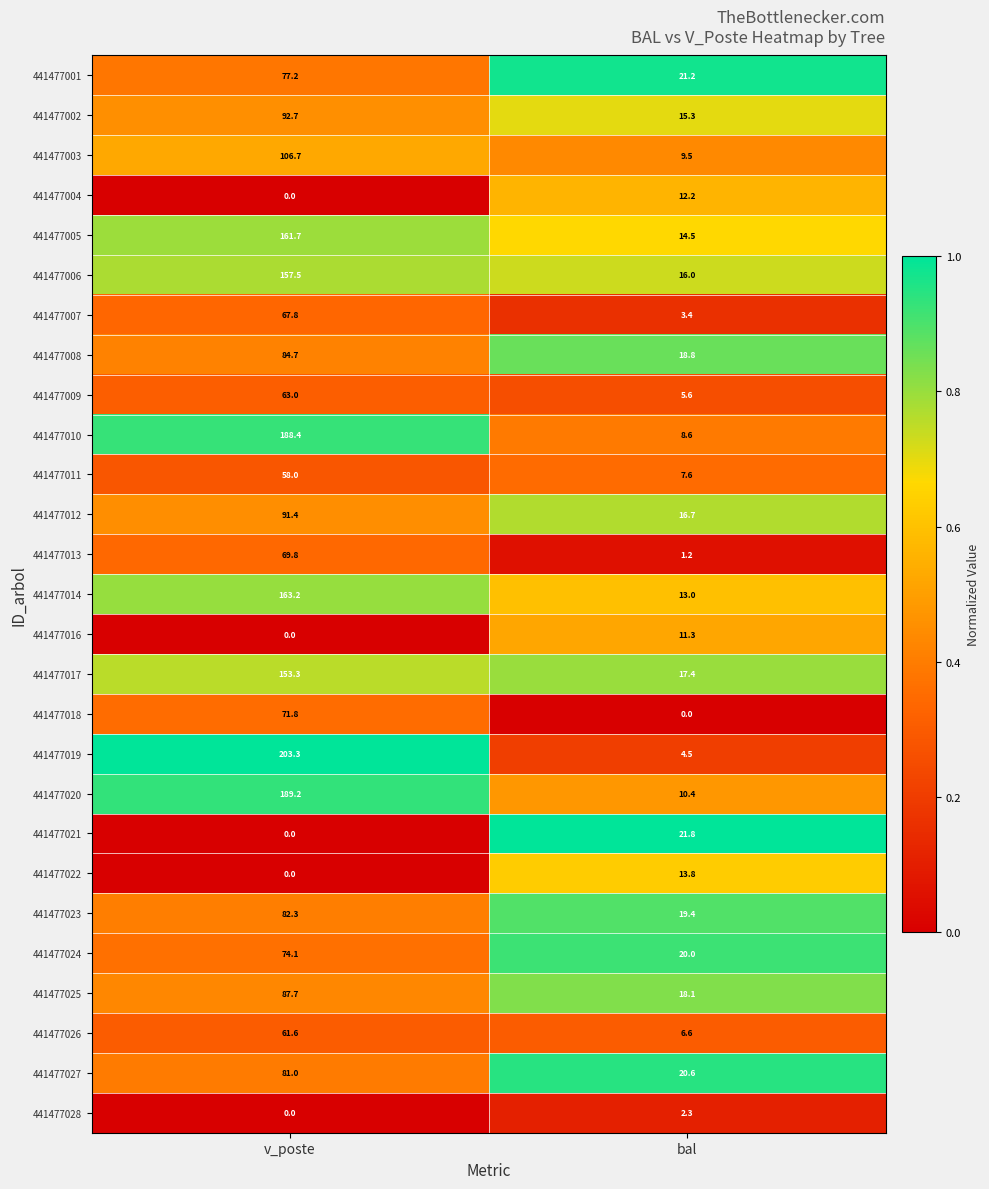

Is the value of 441477017 at bal greater than the value of 441477012 at v_poste?

No